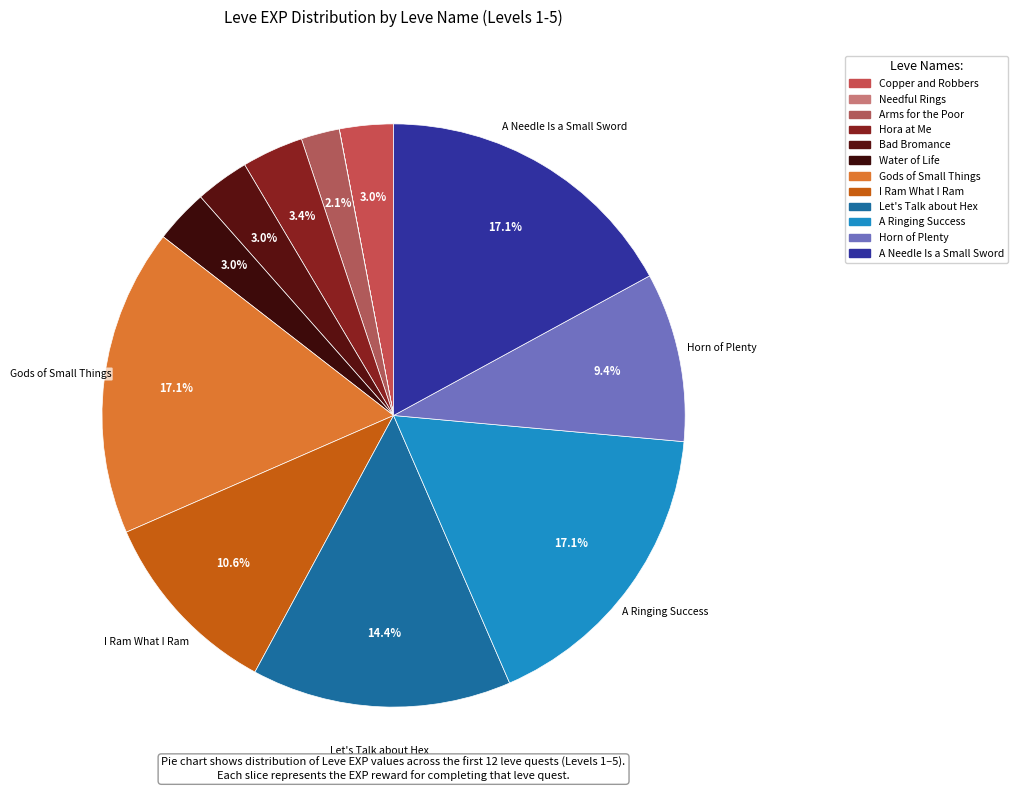

How much of the chart is everything except Copper and Robbers?

97.0%